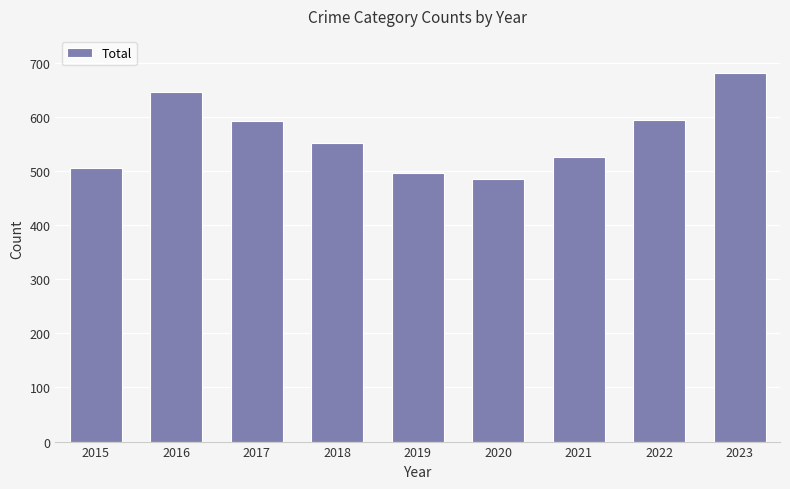

Between 2020 and 2017, which is larger?

2017